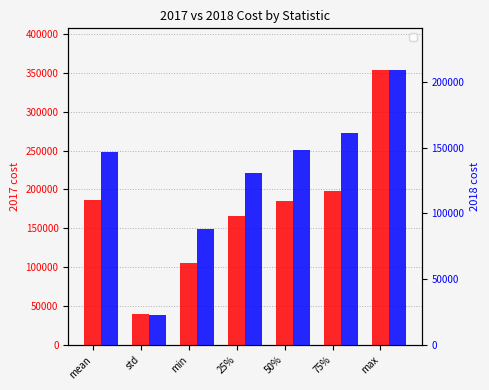

How many bars are there in each group?

2